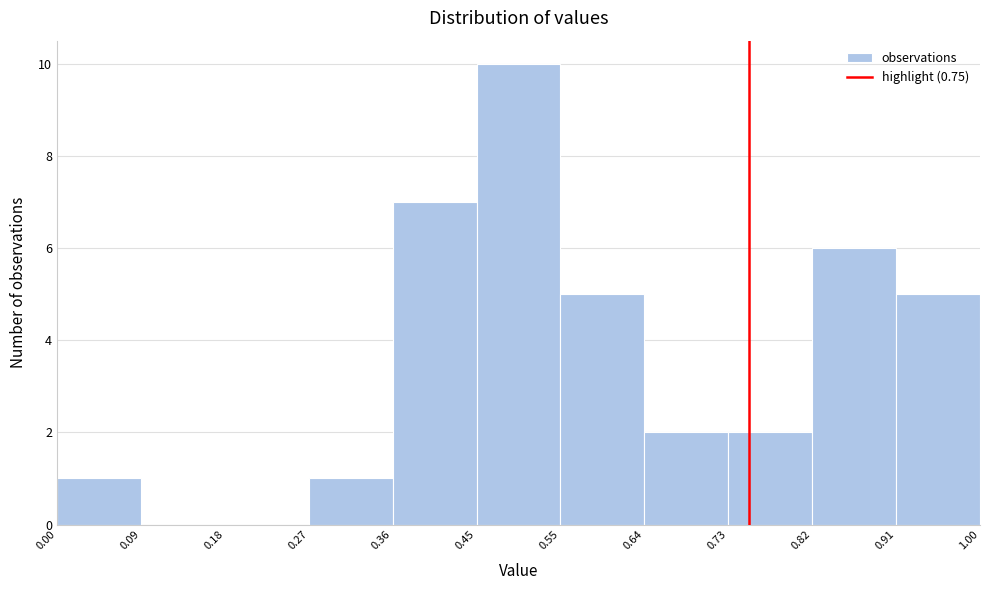

Which range on the x-axis has the tallest bar?

0.45 to 0.55